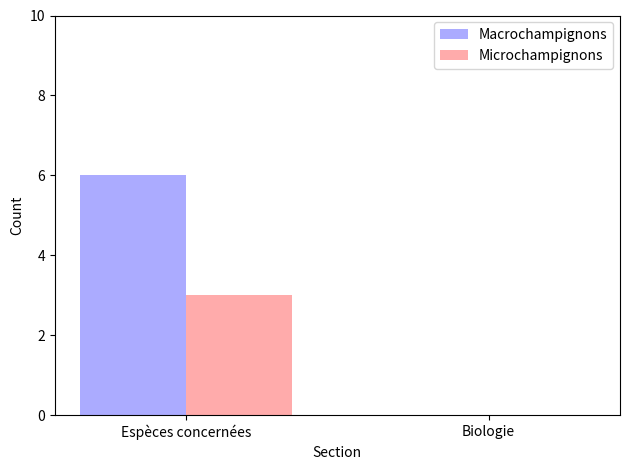

Which series changed the most between Espèces concernées and Biologie?

Macrochampignons